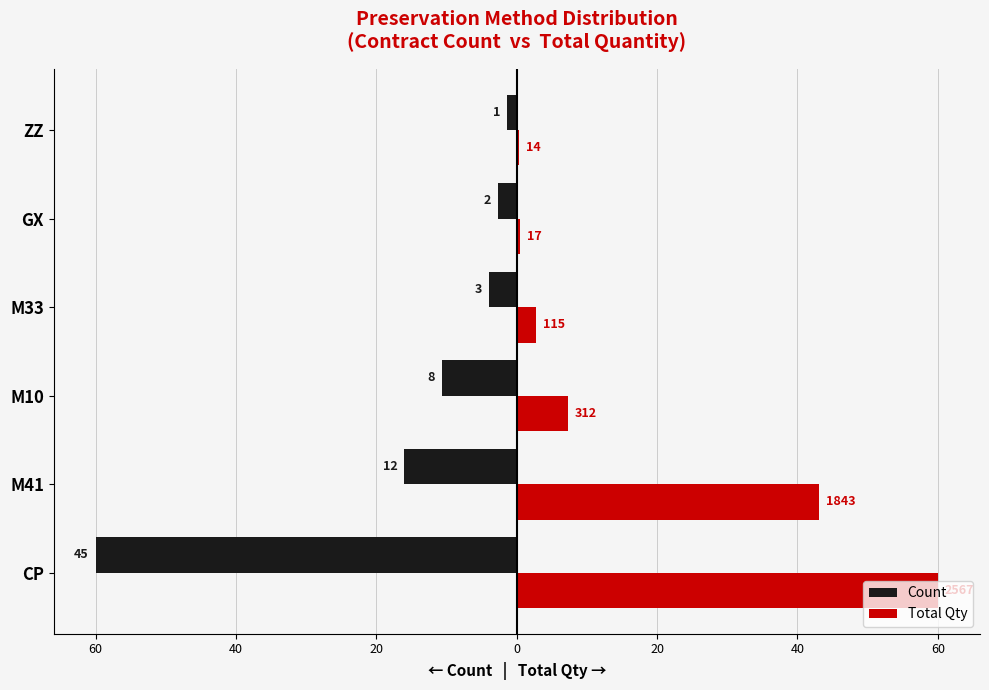

What is the maximum value shown in the chart?

60.0